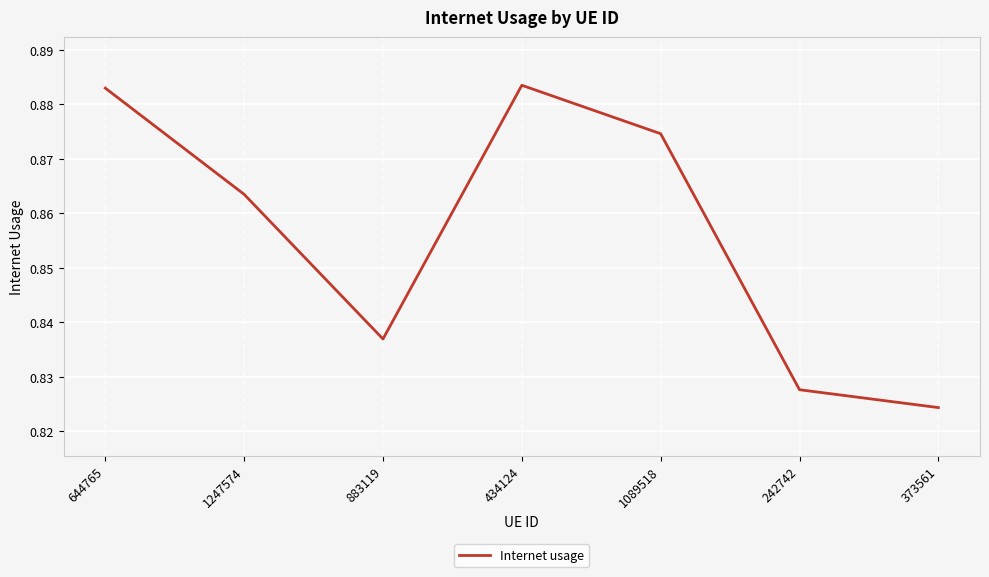

What position from the right is 373561?

1